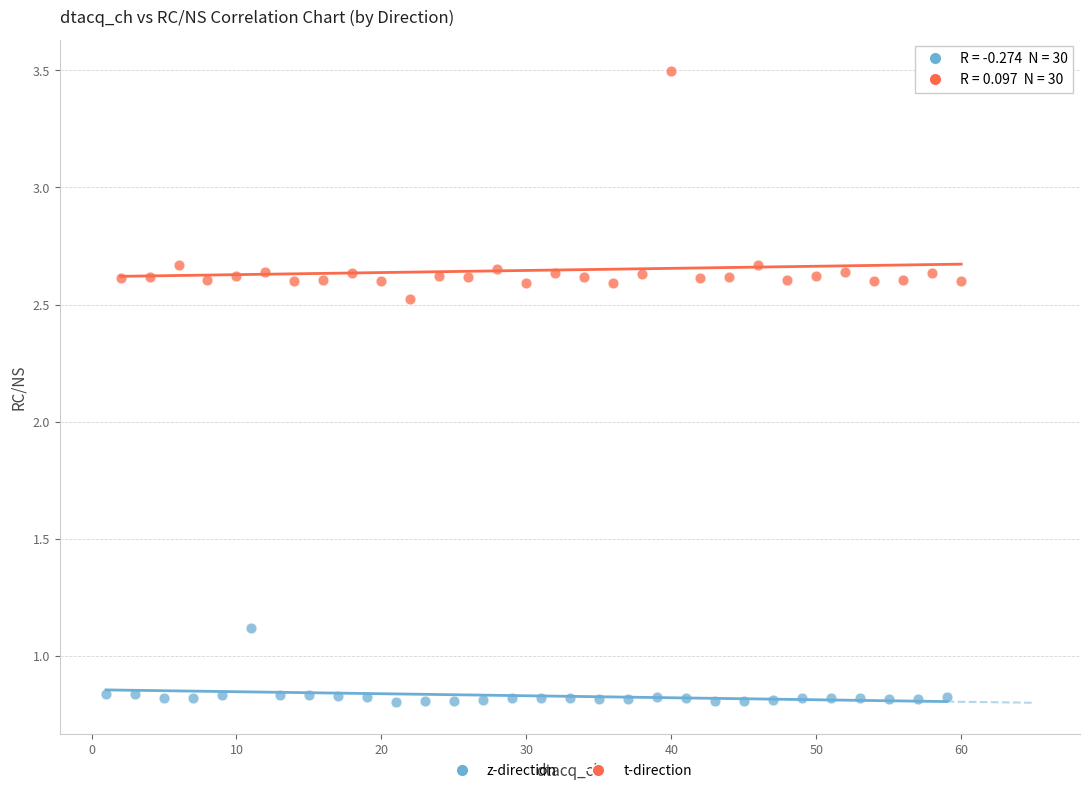

What are all the series names shown in the legend?

z-direction, t-direction